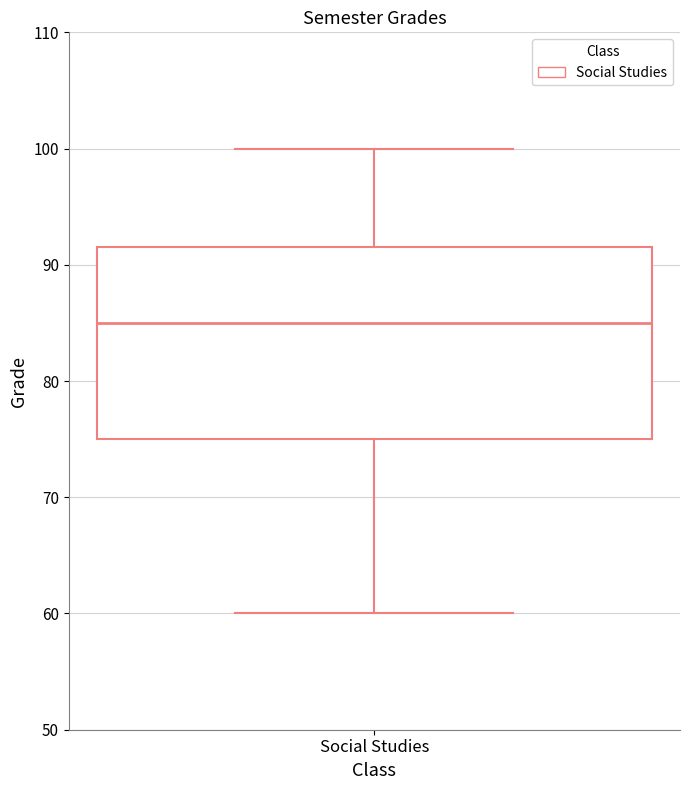

Read this box plot against the y-axis: the position of the median line, the range covered by the box, and the ends of both whiskers. The values are not printed on the chart, so give them approximately, as read against the axis.

median 85, box 75 to 92, whiskers 60 to 100